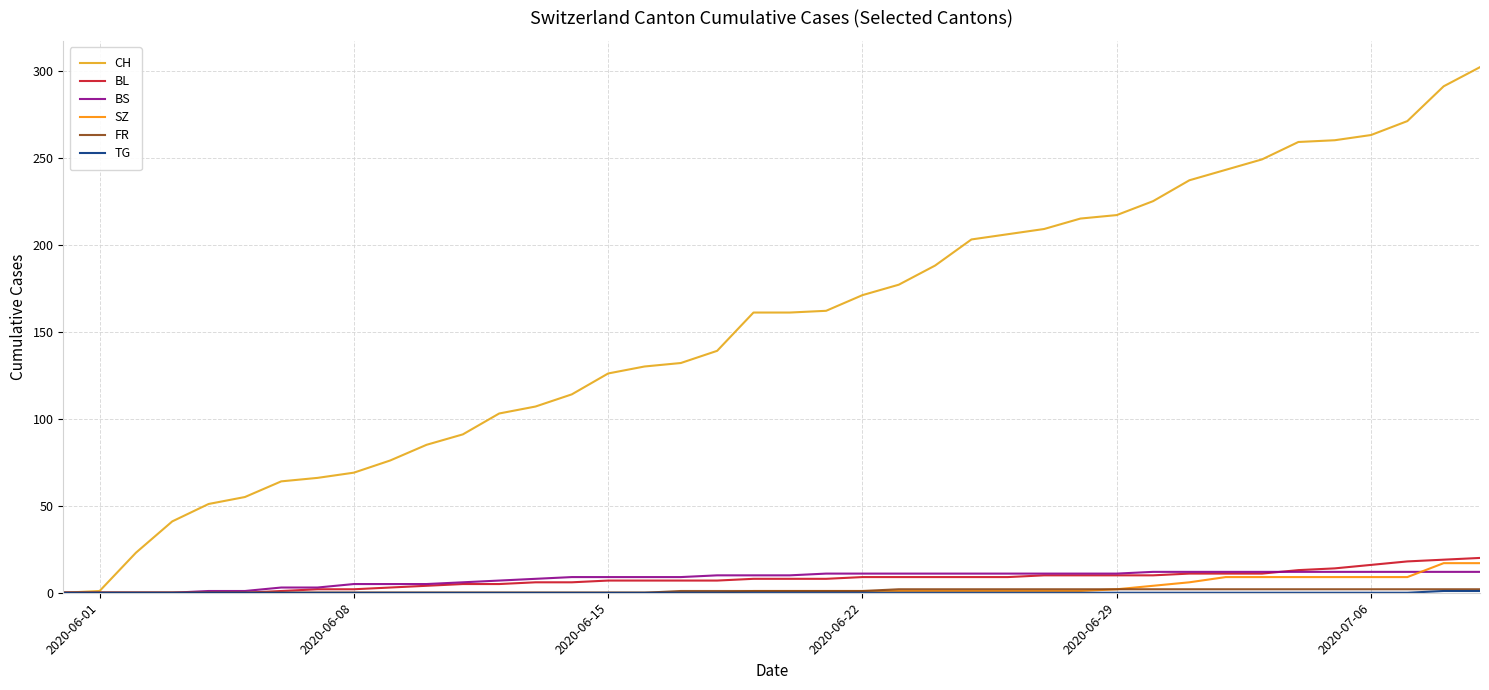

How many distinct data groups are displayed?

6